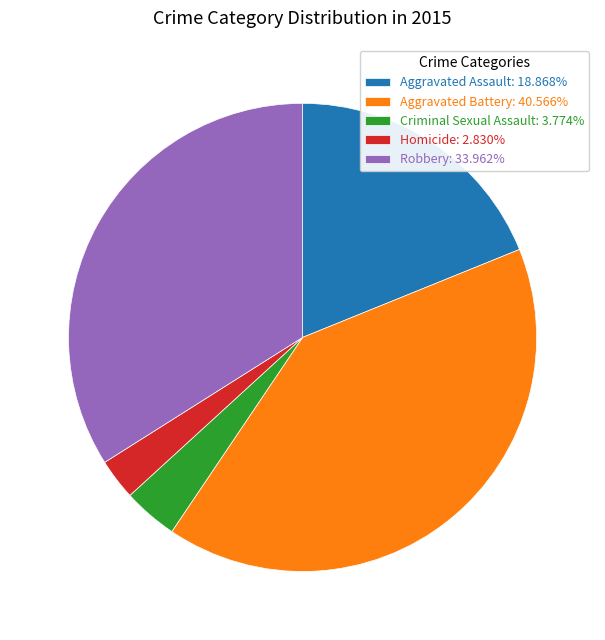

Is the sum of Homicide: 2.830% and Aggravated Assault: 18.868% greater than half?

No